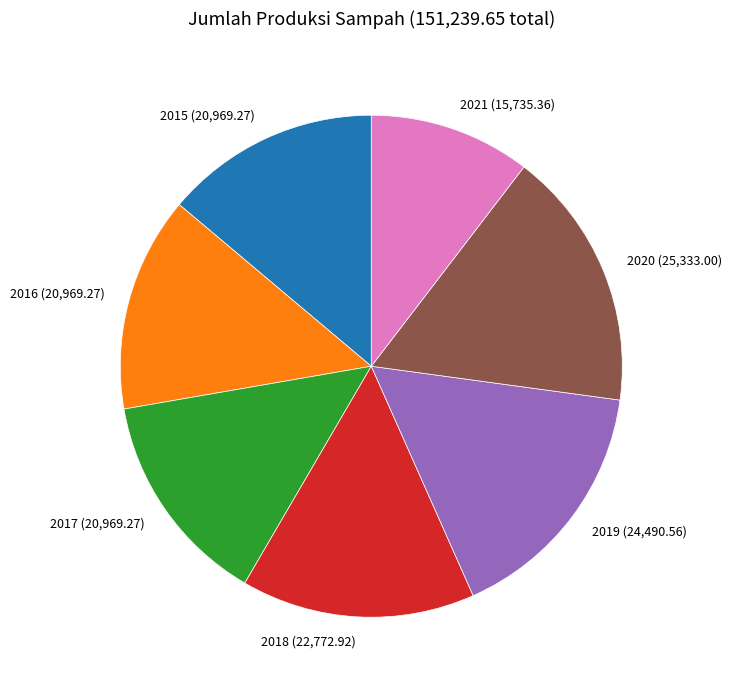

What is the smallest slice in the pie chart?

2021